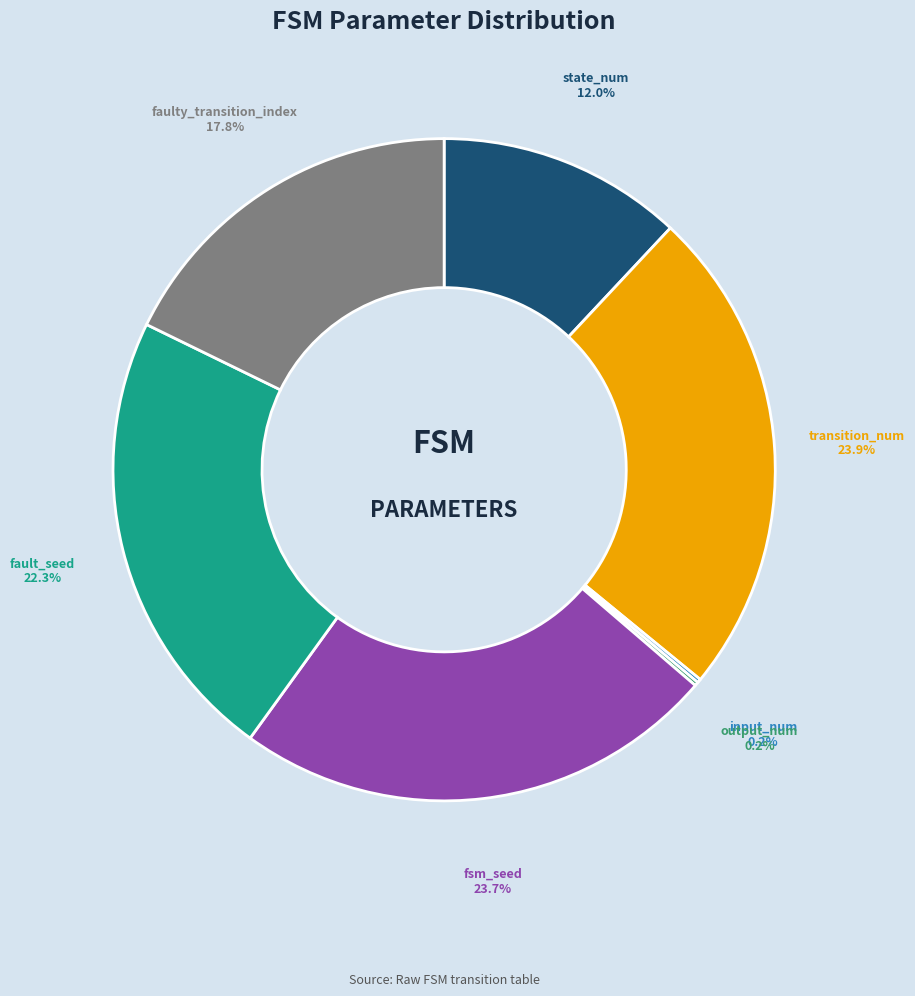

Between fault_seed and transition_num, which is larger?

transition_num